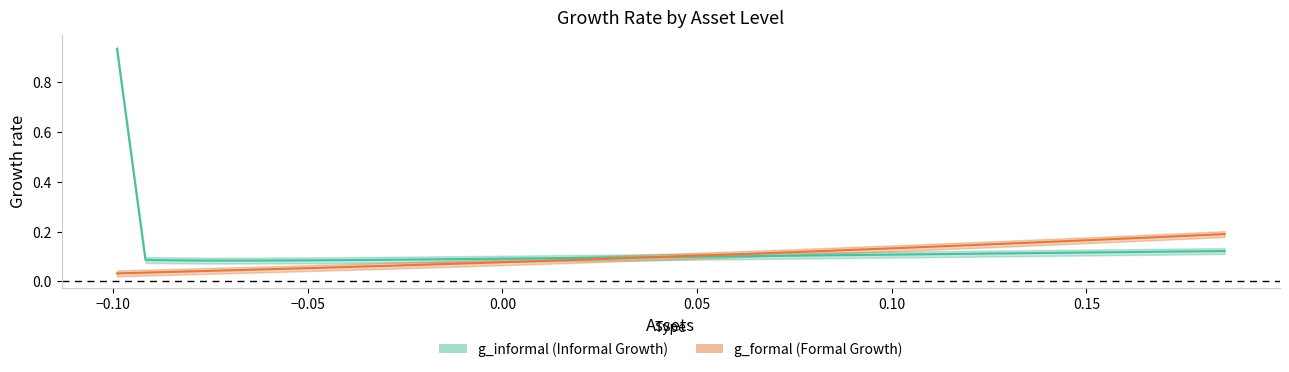

How many categories are shown in the chart?

40